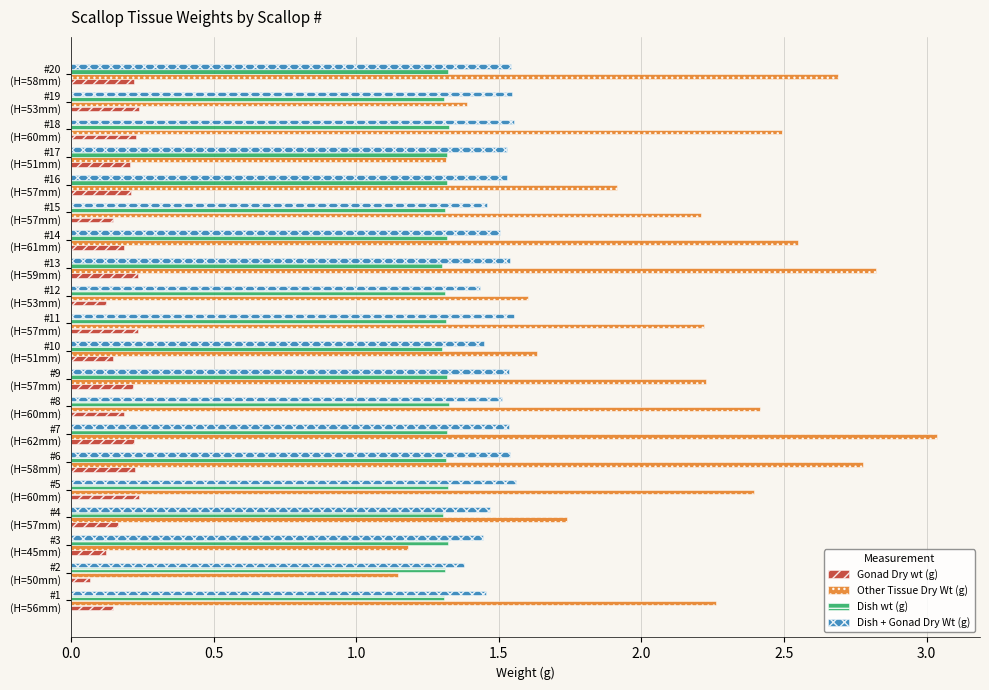

What are all the series names shown in the legend?

Gonad Dry wt (g), Other Tissue Dry Wt (g), Dish wt (g), Dish + Gonad Dry Wt (g)